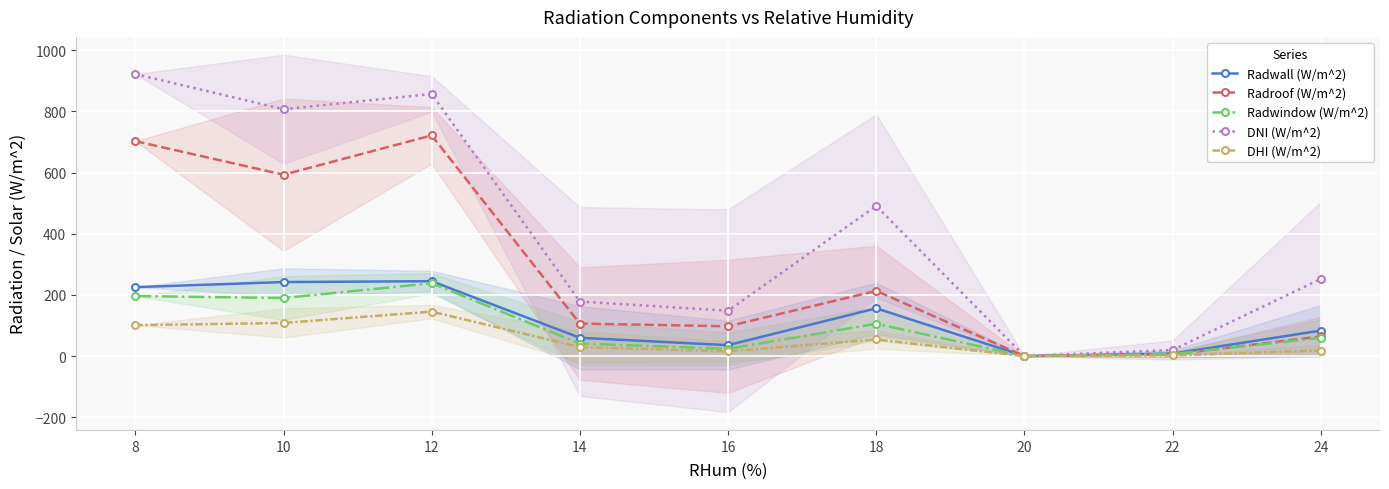

Count the number of categories in the chart.

9